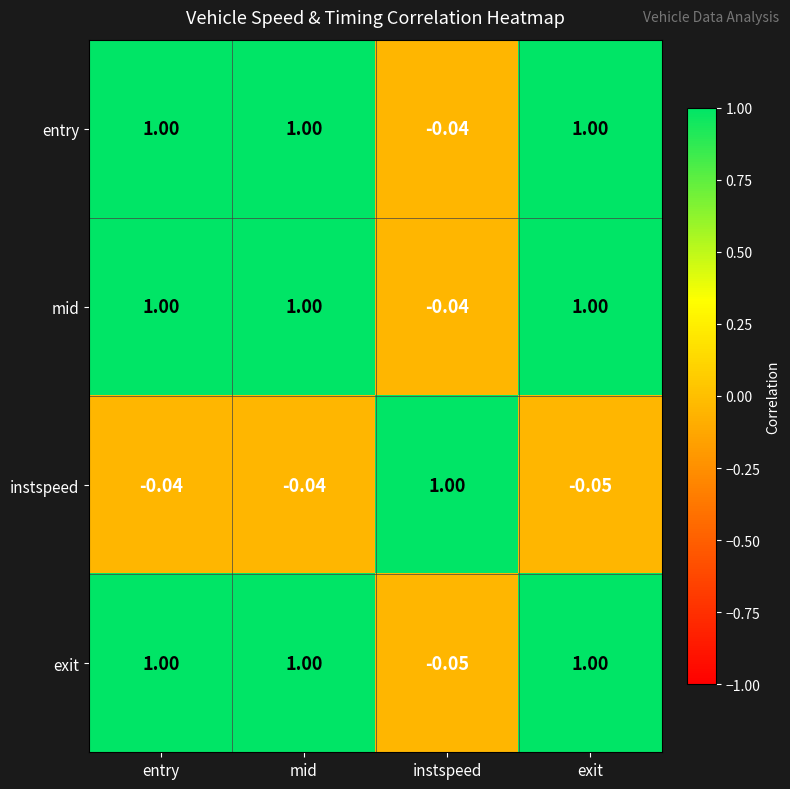

Is the value of mid at exit greater than the value of exit at instspeed?

Yes